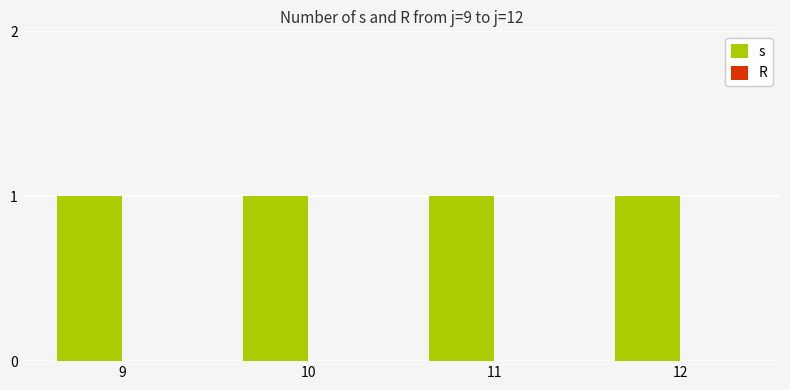

Which series has the widest spread of values?

s